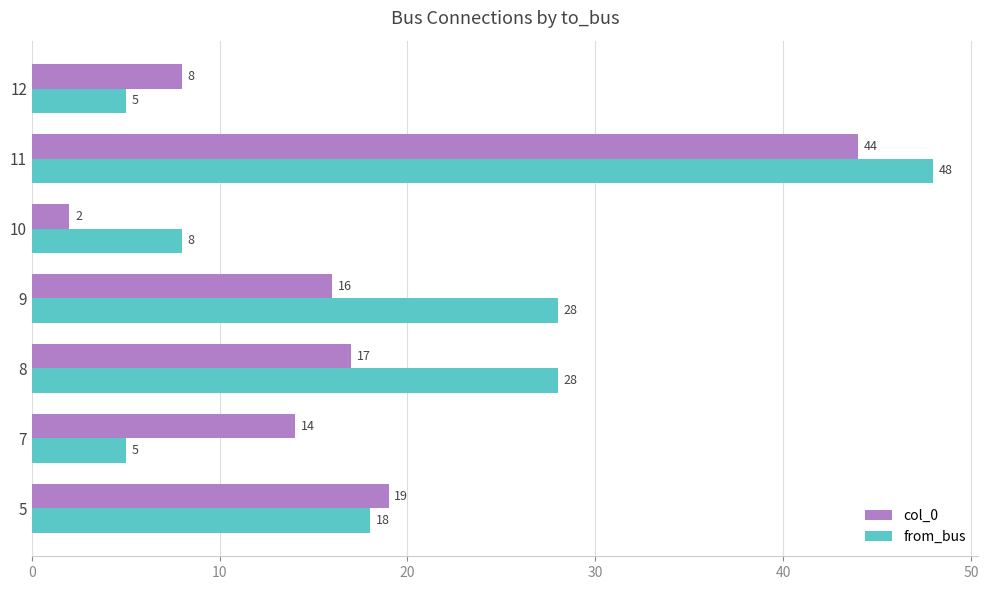

What is the average value of the from_bus series?

20